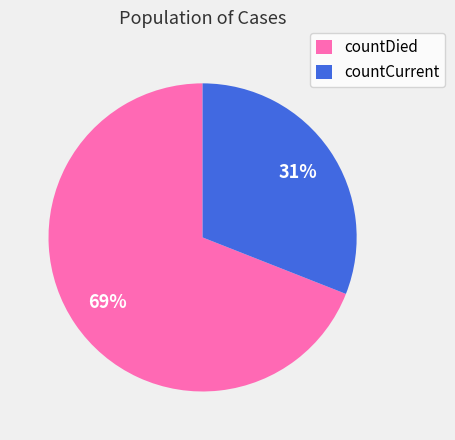

True or false: countDied accounts for 69% of the total.

True